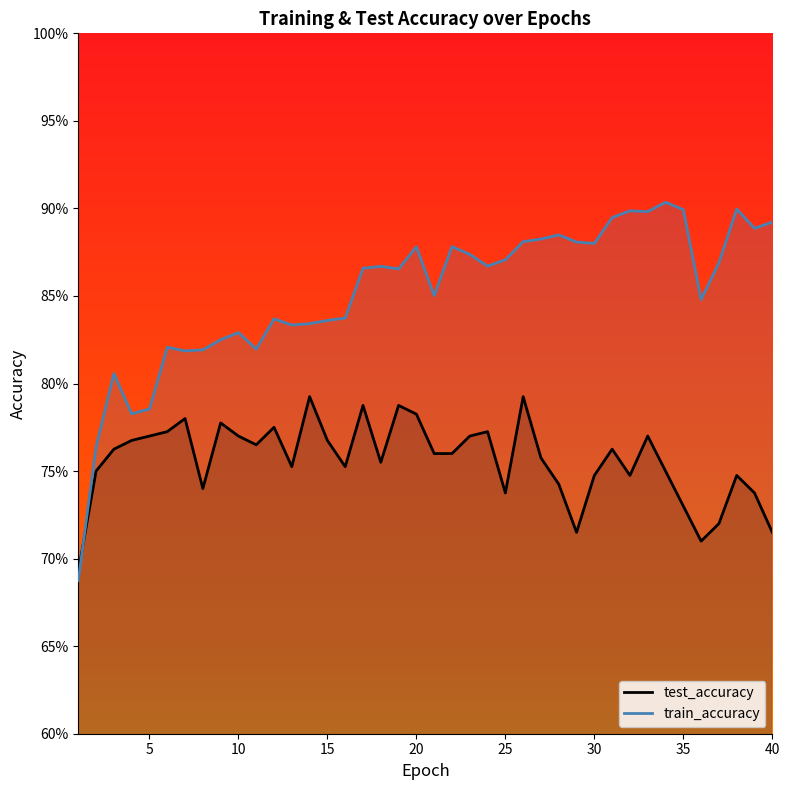

How many intersections are there between test_accuracy and train_accuracy?

1